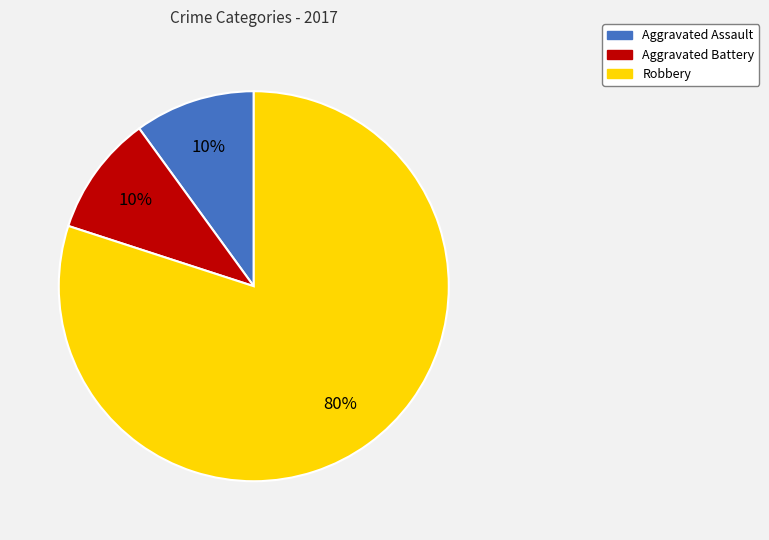

How many slices are in this pie chart?

3